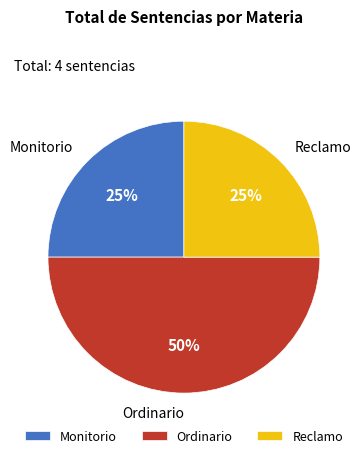

How many slices are in this pie chart?

3